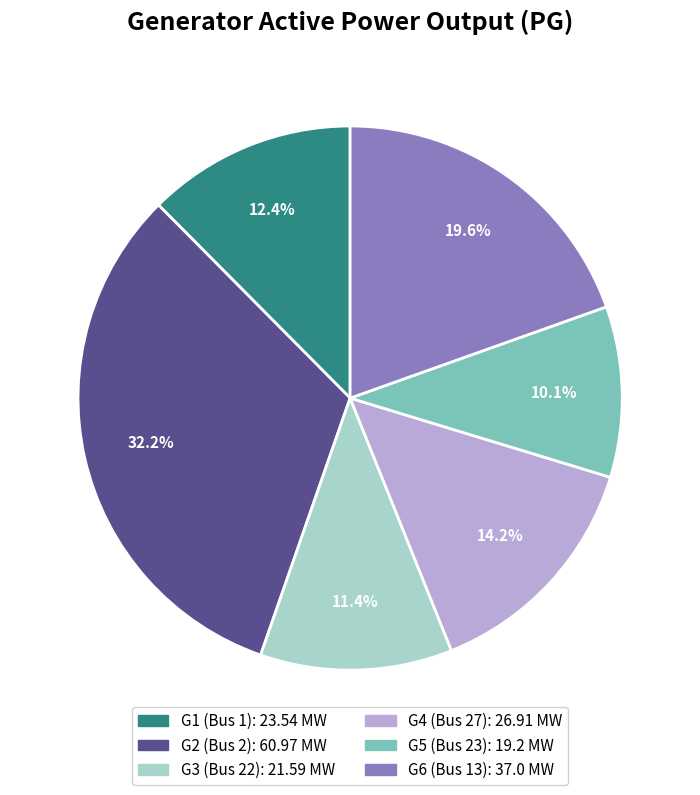

Is there any slice that represents more than half of the pie?

No